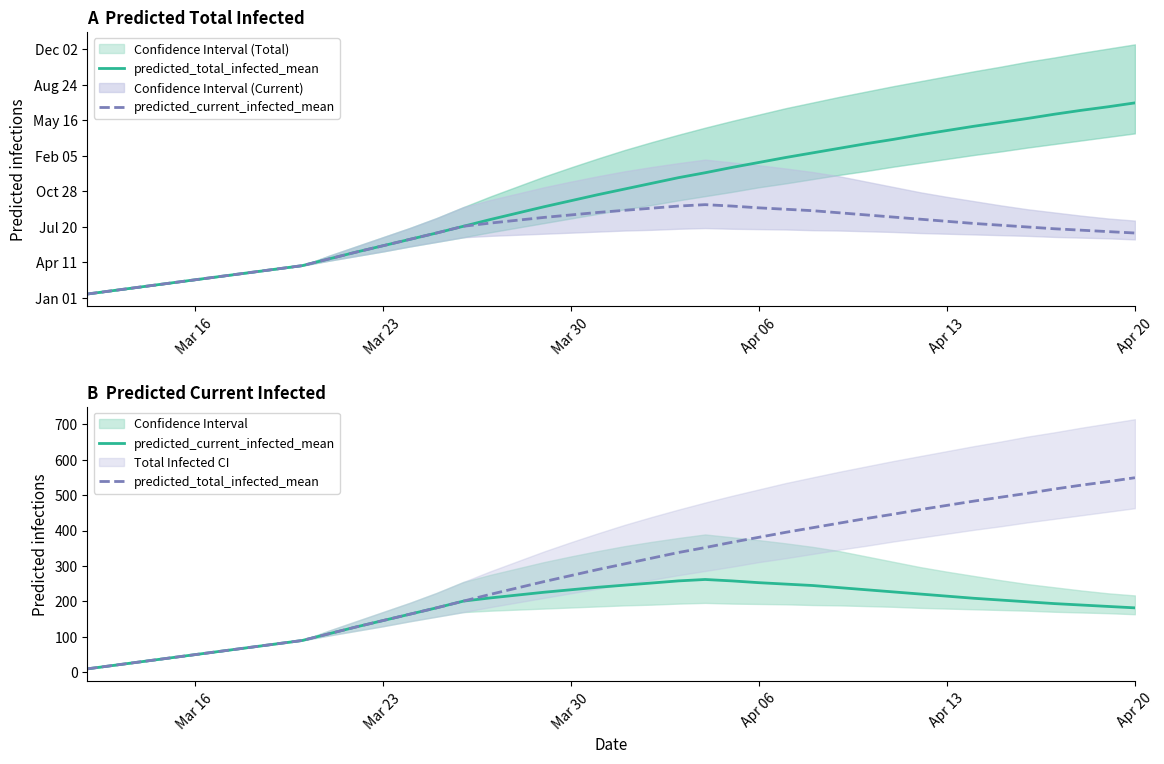

How many values in the predicted_current_infected_mean series exceed 204?

19